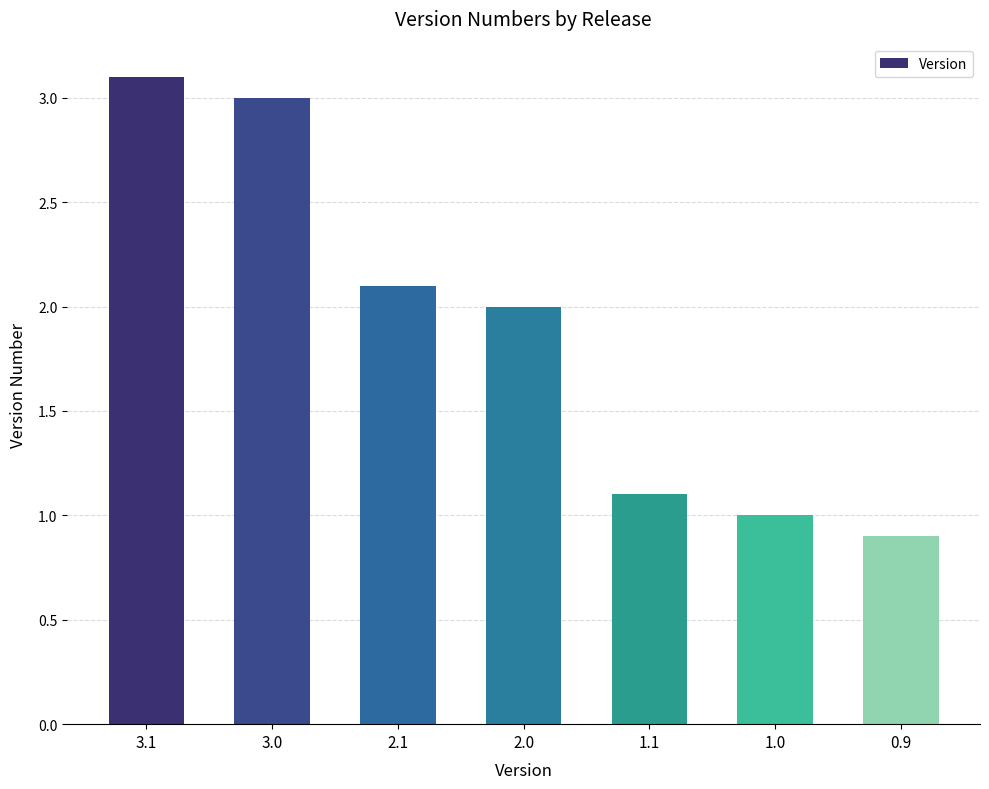

How many bars are there in total?

7